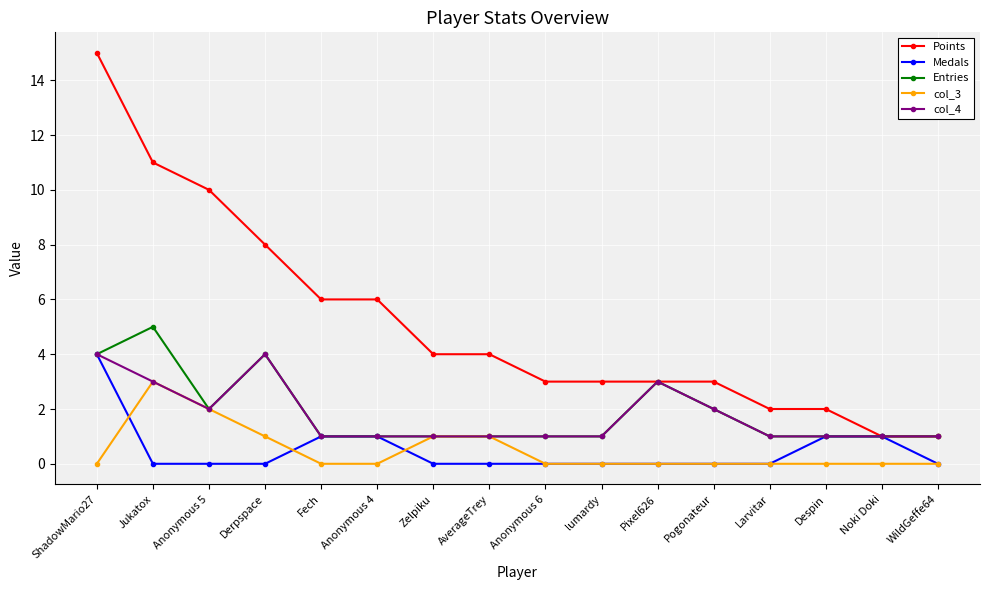

Reading right to left, what are all the values shown in this chart?

Points: WildGeffe64=1	Noki Doki=1	Despin=2	Larvitar=2	Pogonateur=3	Pixel626=3	lumardy=3	Anonymous 6=3	AverageTrey=4	Zelpiku=4	Anonymous 4=6	Fech=6	Derpspace=8	Anonymous 5=10	Jukatox=11	ShadowMario27=15
Medals: WildGeffe64=0	Noki Doki=1	Despin=1	Larvitar=0	Pogonateur=0	Pixel626=0	lumardy=0	Anonymous 6=0	AverageTrey=0	Zelpiku=0	Anonymous 4=1	Fech=1	Derpspace=0	Anonymous 5=0	Jukatox=0	ShadowMario27=4
Entries: WildGeffe64=1	Noki Doki=1	Despin=1	Larvitar=1	Pogonateur=2	Pixel626=3	lumardy=1	Anonymous 6=1	AverageTrey=1	Zelpiku=1	Anonymous 4=1	Fech=1	Derpspace=4	Anonymous 5=2	Jukatox=5	ShadowMario27=4
col_3: WildGeffe64=0	Noki Doki=0	Despin=0	Larvitar=0	Pogonateur=0	Pixel626=0	lumardy=0	Anonymous 6=0	AverageTrey=1	Zelpiku=1	Anonymous 4=0	Fech=0	Derpspace=1	Anonymous 5=2	Jukatox=3	ShadowMario27=0
col_4: WildGeffe64=1	Noki Doki=1	Despin=1	Larvitar=1	Pogonateur=2	Pixel626=3	lumardy=1	Anonymous 6=1	AverageTrey=1	Zelpiku=1	Anonymous 4=1	Fech=1	Derpspace=4	Anonymous 5=2	Jukatox=3	ShadowMario27=4